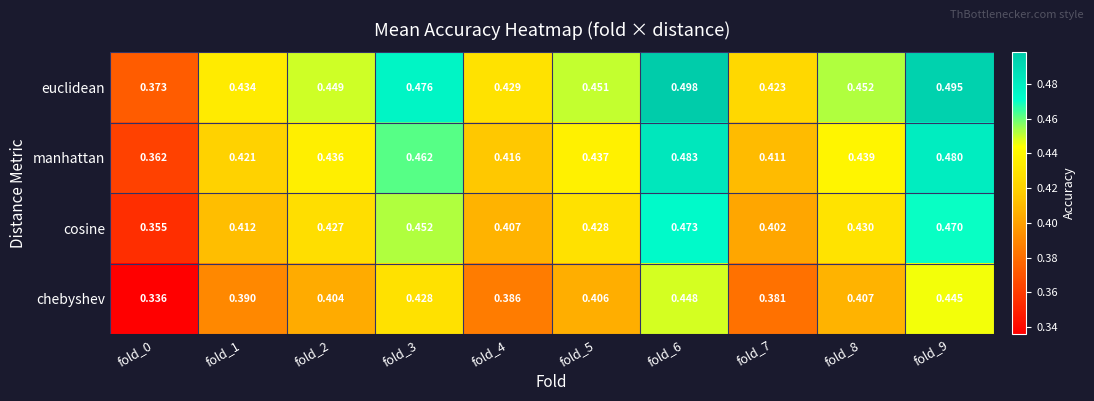

Which series has the widest spread of values?

euclidean